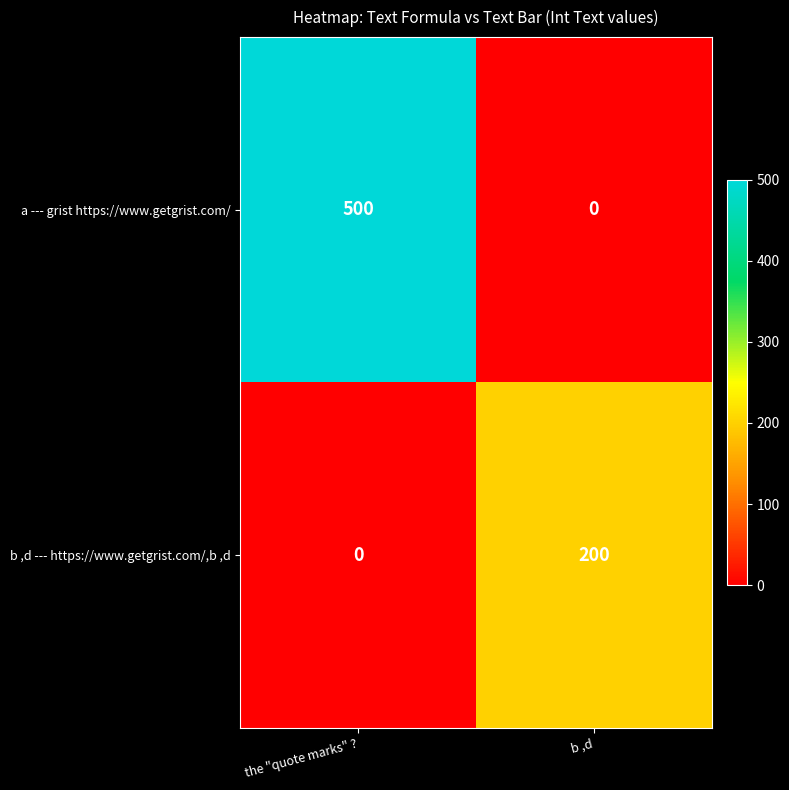

At how many categories does at least one series exceed 232?

1